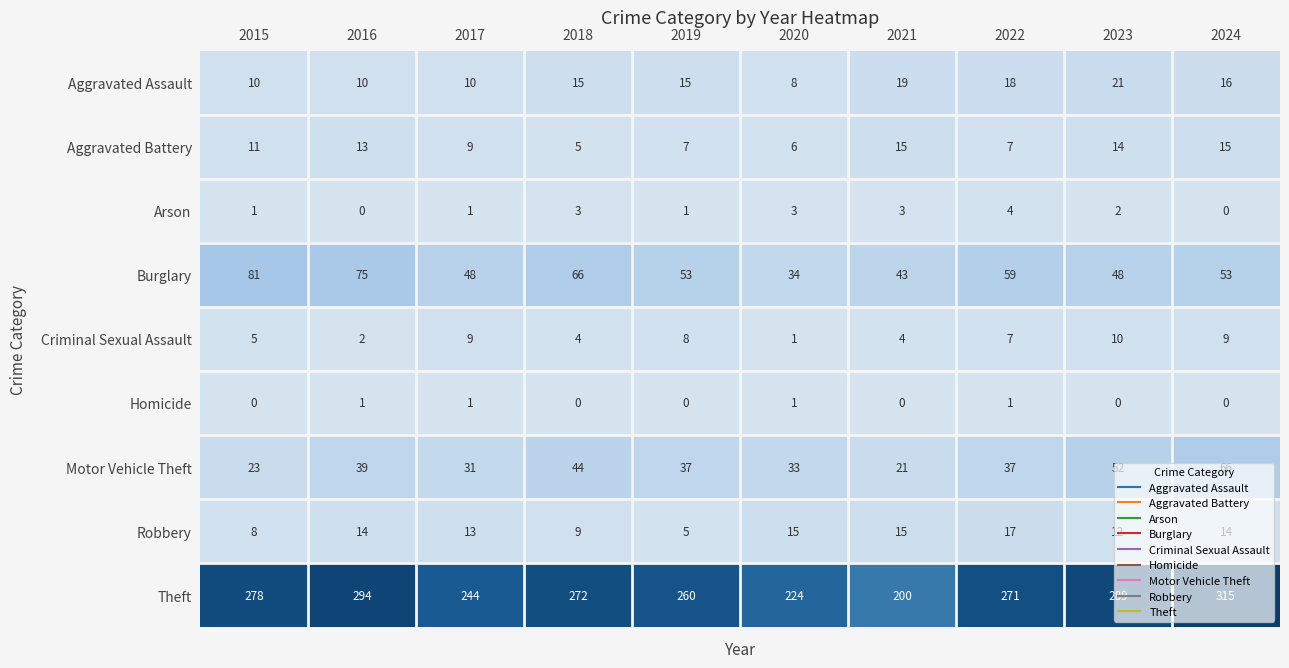

Rank the series by their maximum value, from lowest to highest.

Homicide, Arson, Criminal Sexual Assault, Aggravated Battery, Robbery, Aggravated Assault, Motor Vehicle Theft, Burglary, Theft